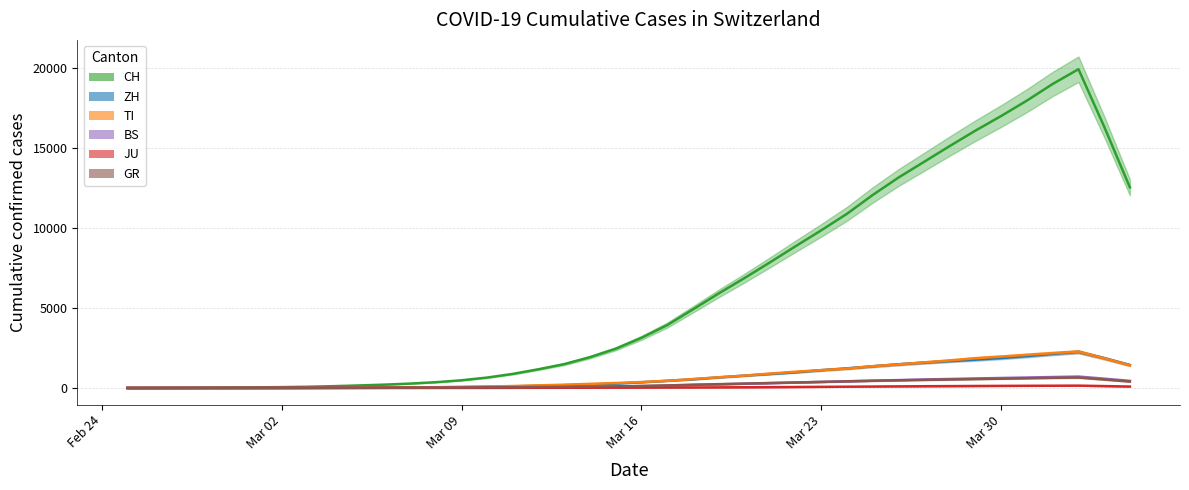

How many values in the GR series are below 117?

20